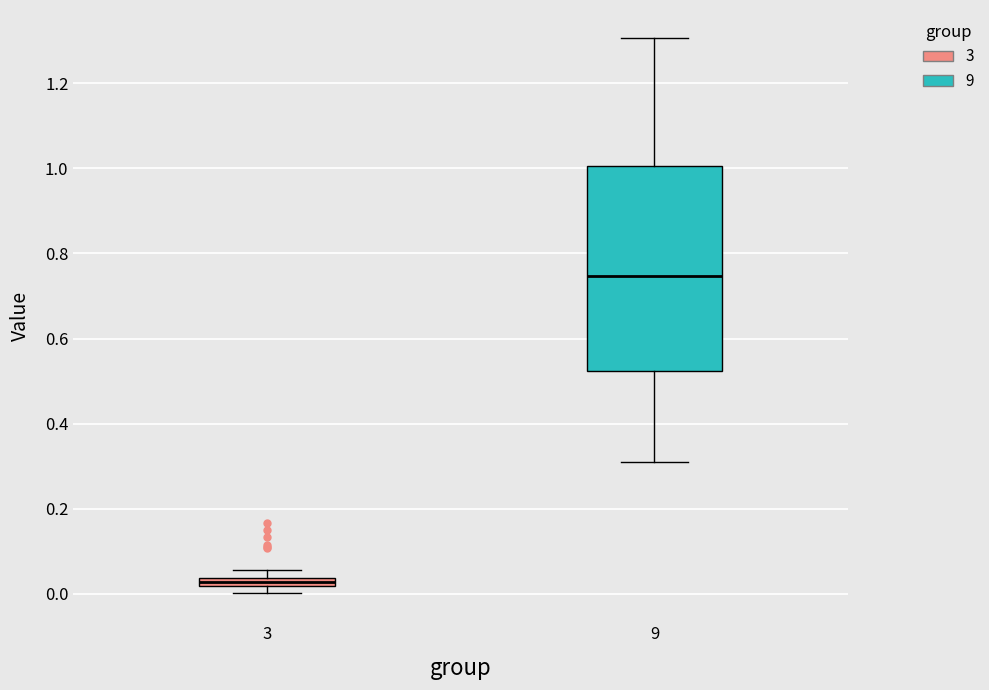

Which box's median line is the lowest?

3